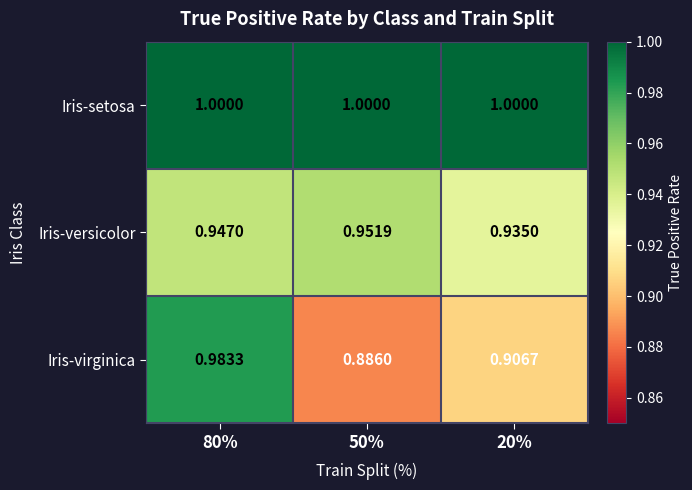

Rank the series by their average value, from lowest to highest.

Iris-virginica, Iris-versicolor, Iris-setosa